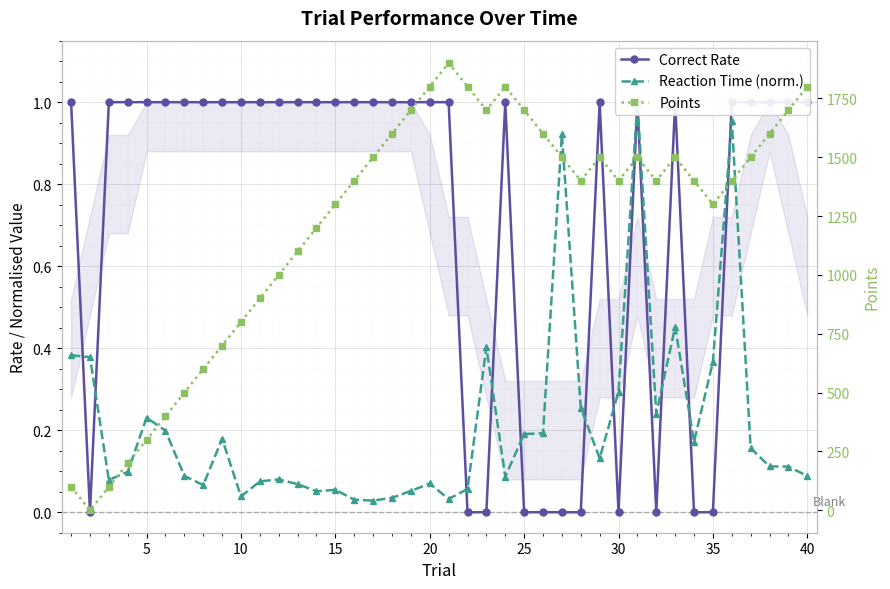

Reading left to right, list all the values displayed in this chart.

Correct Rate: 1.0	0.0	1.0	1.0	1.0	1.0	1.0	1.0	1.0	1.0	1.0	1.0	1.0	1.0	1.0	1.0	1.0	1.0	1.0	1.0	1.0	0.0	0.0	1.0	0.0	0.0	0.0	0.0	1.0	0.0	1.0	0.0	1.0	0.0	0.0	1.0	1.0	1.0	1.0	1.0
Reaction Time (norm.): 0.4	0.4	0.1	0.1	0.2	0.2	0.1	0.1	0.2	0.0	0.1	0.1	0.1	0.1	0.1	0.0	0.0	0.0	0.1	0.1	0.0	0.1	0.4	0.1	0.2	0.2	0.9	0.3	0.1	0.3	1.0	0.2	0.5	0.2	0.4	1.0	0.2	0.1	0.1	0.1
Points: 100.0	0.0	100.0	200.0	300.0	400.0	500.0	600.0	700.0	800.0	900.0	1000.0	1100.0	1200.0	1300.0	1400.0	1500.0	1600.0	1700.0	1800.0	1900.0	1800.0	1700.0	1800.0	1700.0	1600.0	1500.0	1400.0	1500.0	1400.0	1500.0	1400.0	1500.0	1400.0	1300.0	1400.0	1500.0	1600.0	1700.0	1800.0